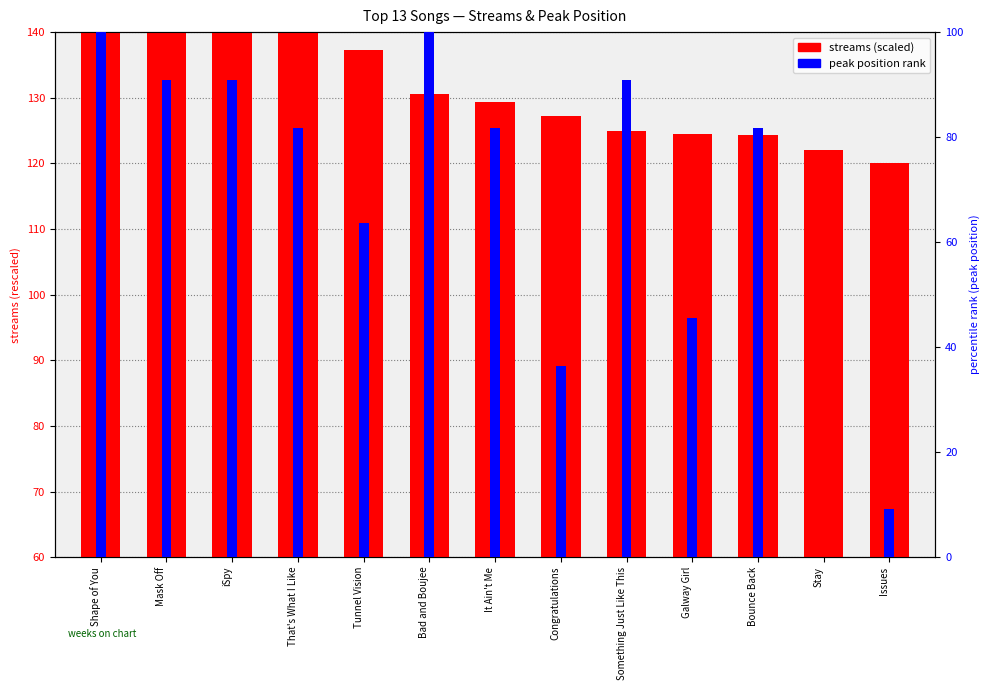

At which label is streams (scaled) closest to 100?

iSpy